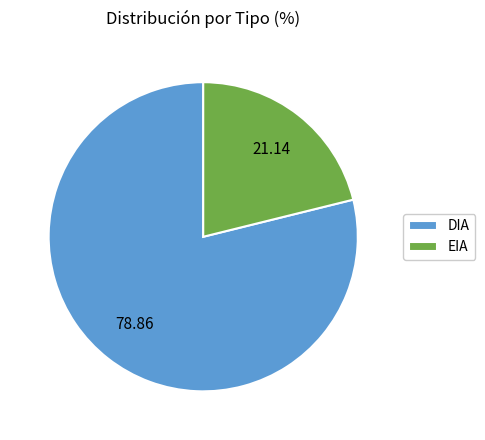

The DIA slice represents 79% of the pie. True or false?

True